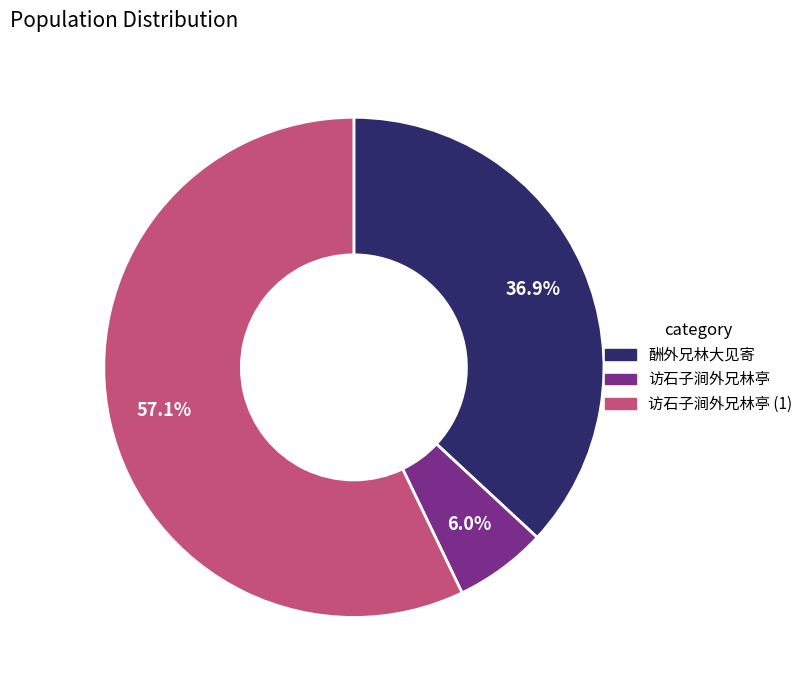

What is the largest slice in the pie chart?

访石子涧外兄林亭 (1)